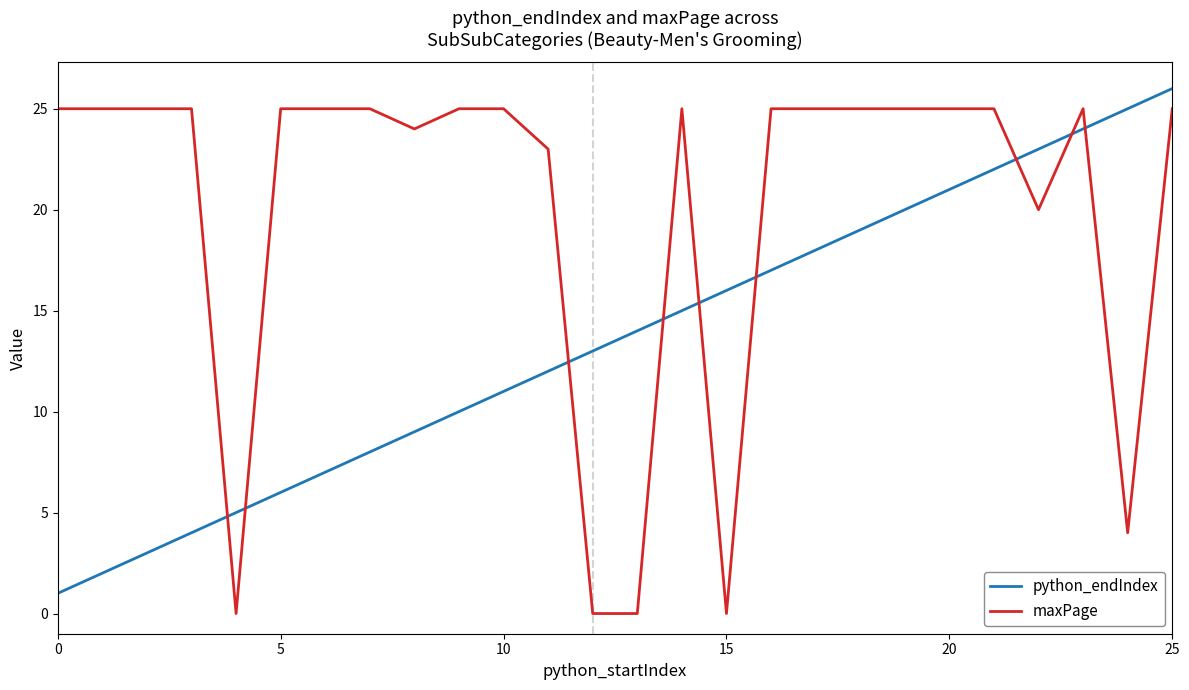

Reading right to left, transcribe all the data shown in this chart.

python_endIndex: 26	25	24	23	22	21	20	19	18	17	16	15	14	13	12	11	10	9	8	7	6	5	4	3	2	1
maxPage: 25	4	25	20	25	25	25	25	25	25	0	25	0	0	23	25	25	24	25	25	25	0	25	25	25	25